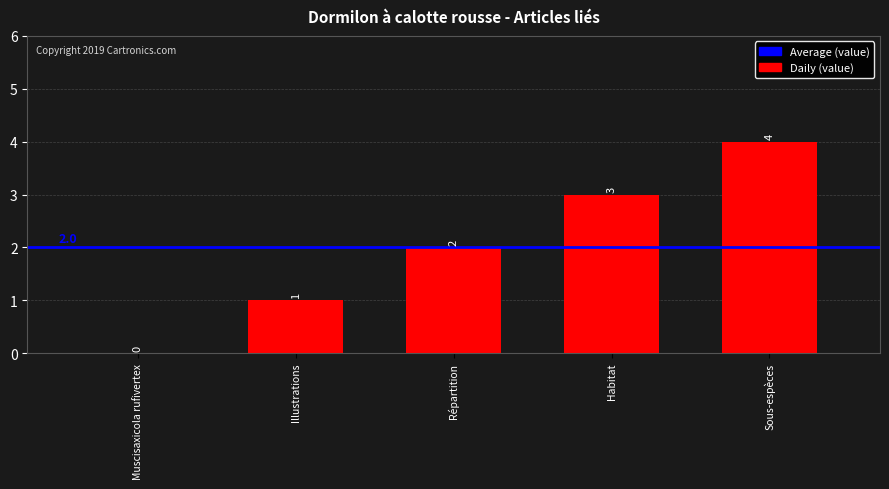

What is the ratio of the value at Habitat to the value at Répartition?

1.5